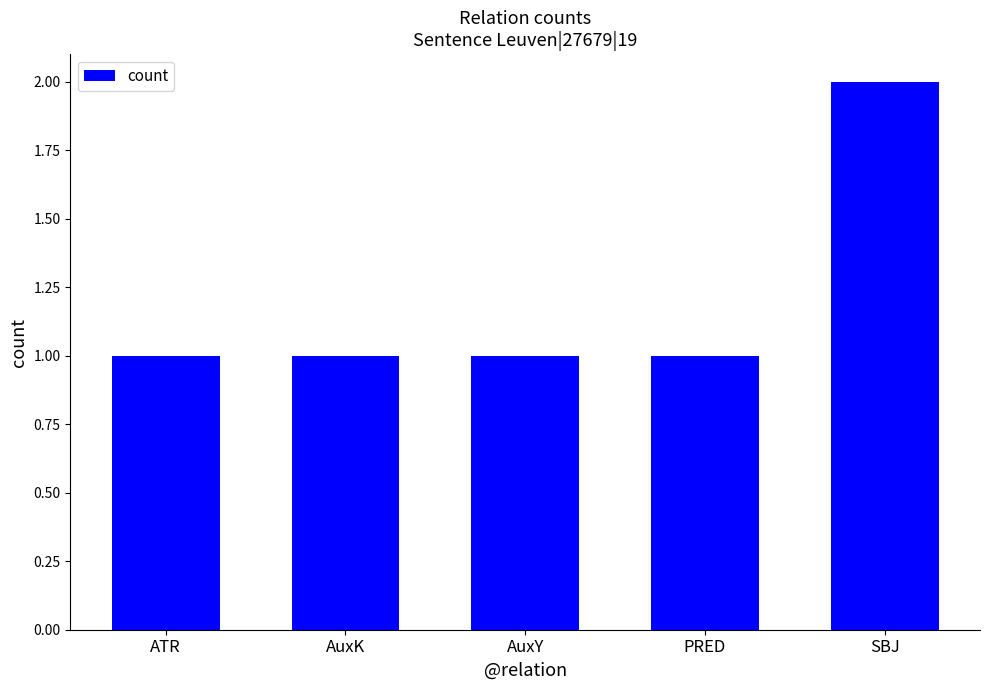

Reading left to right, transcribe all the data shown in this chart.

1	1	1	1	2